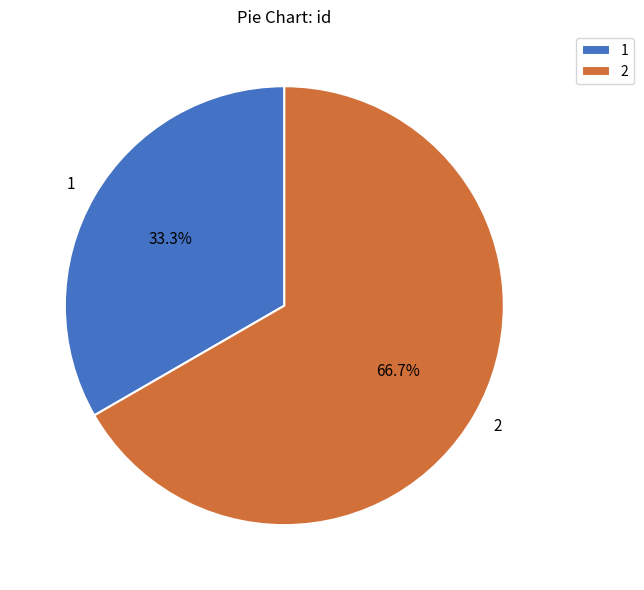

What portion of the pie excludes 2?

33.3%